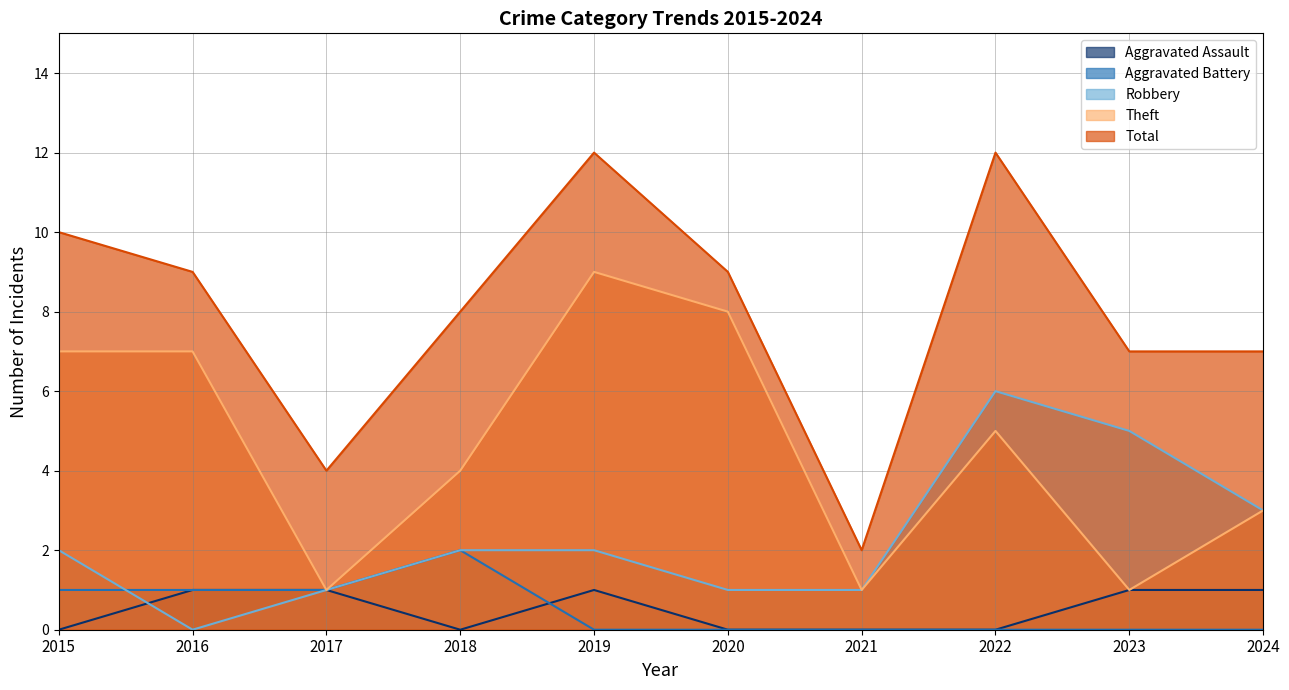

Reading right to left, extract all data points from this chart.

Aggravated Assault: 1	1	0	0	0	1	0	1	1	0
Aggravated Battery: 0	0	0	0	0	0	2	1	1	1
Robbery: 3	5	6	1	1	2	2	1	0	2
Theft: 3	1	5	1	8	9	4	1	7	7
Total: 7	7	12	2	9	12	8	4	9	10